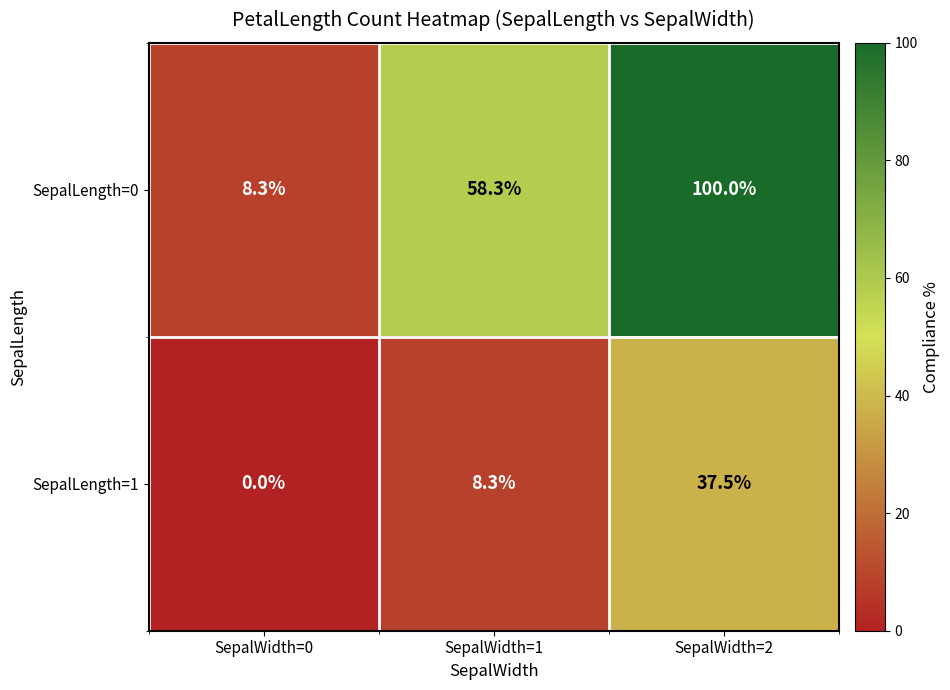

What is the average value of the SepalLength=1 series?

15.3